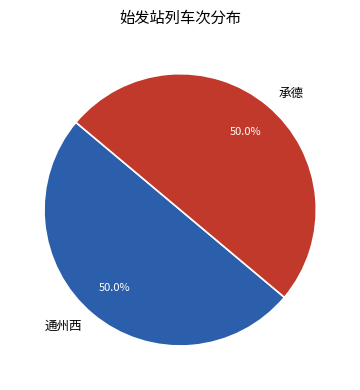

What is the ratio of the value at 承德 to the value at 通州西?

1.0